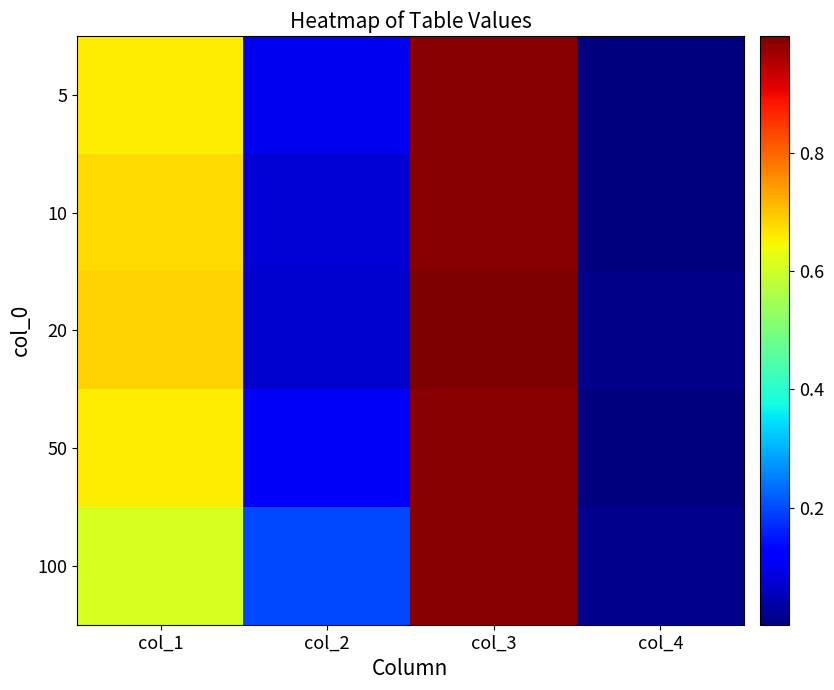

At which category is the sum across all series the highest?

col_3